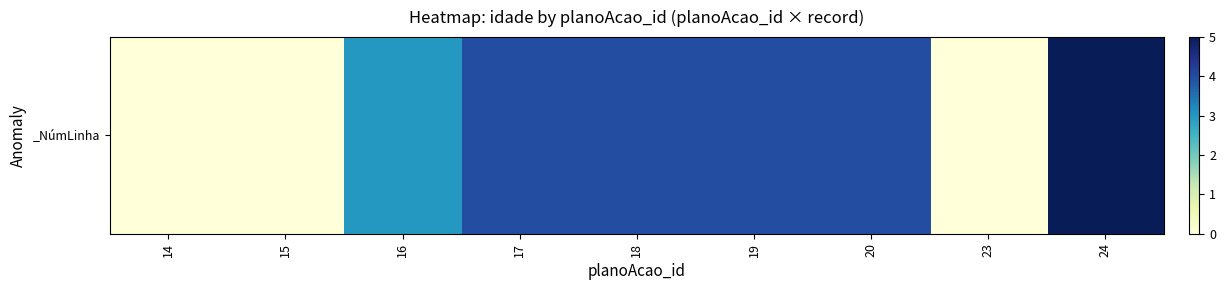

What is the difference between the maximum and minimum values?

5